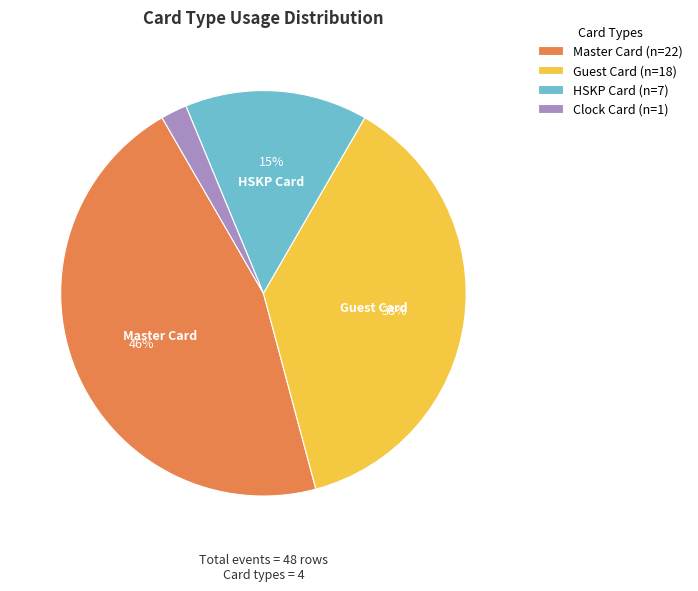

The Guest Card slice represents 38% of the pie. True or false?

True